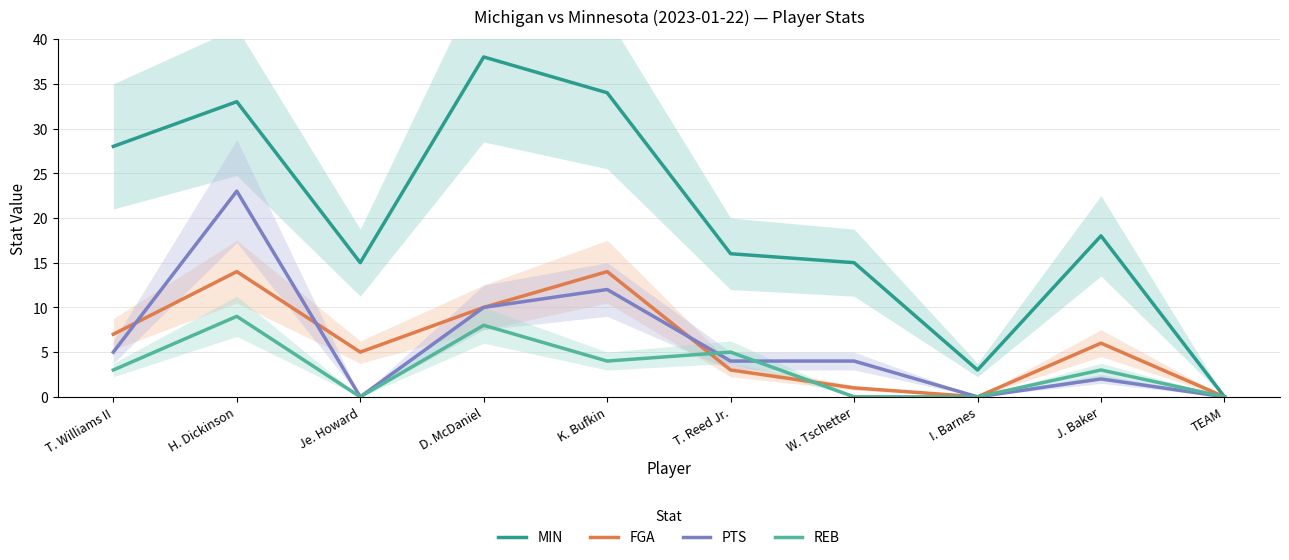

What is the difference between the highest and lowest values at I. Barnes?

3